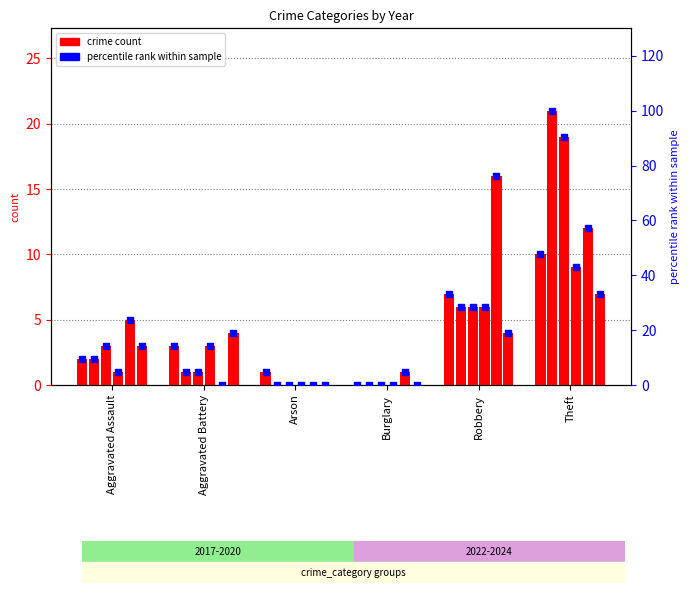

At which category is the sum across all series the highest?

Theft